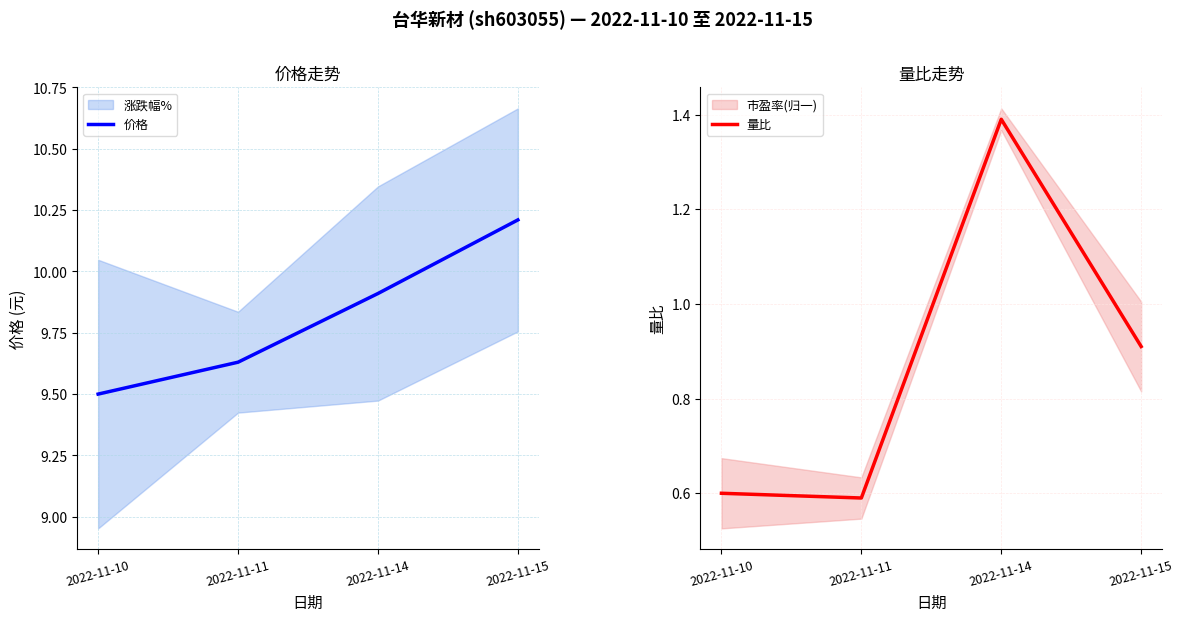

At which category does 量比 reach its first local peak?

2022-11-14